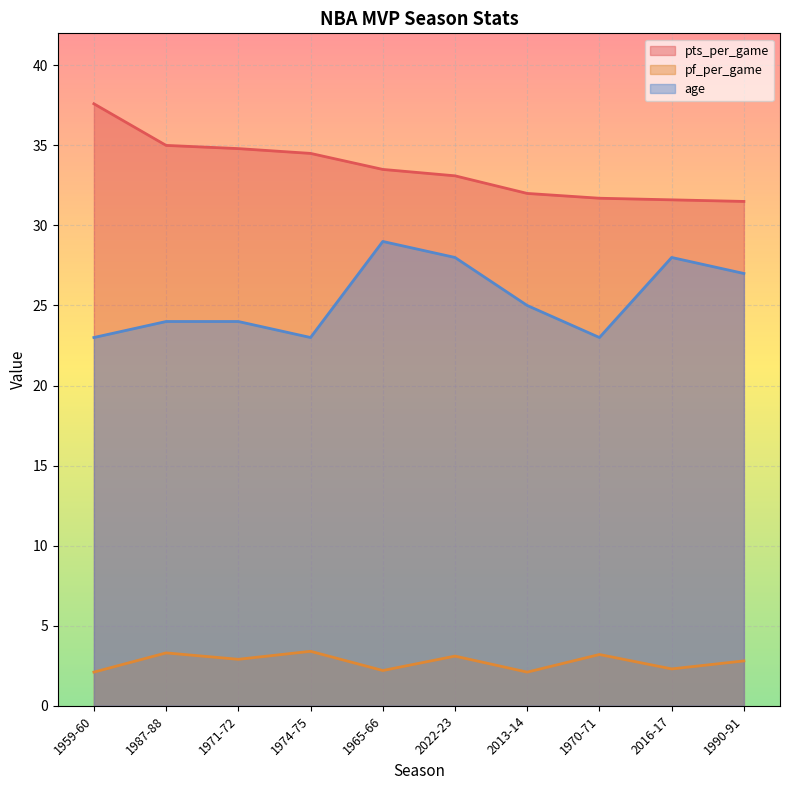

How many data points in pts_per_game are less than 33?

4